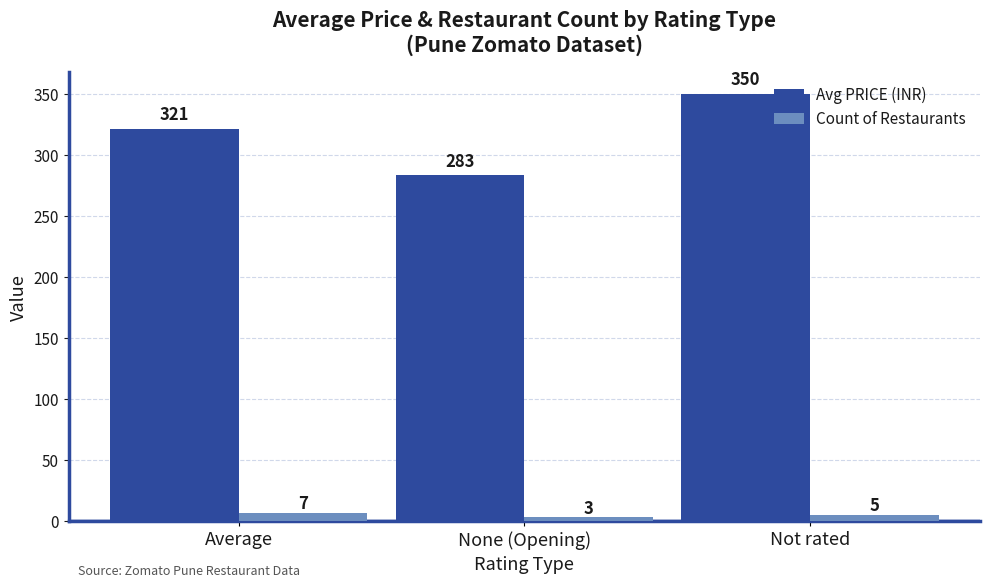

What is the sum of all Avg PRICE (INR) values?

954.8